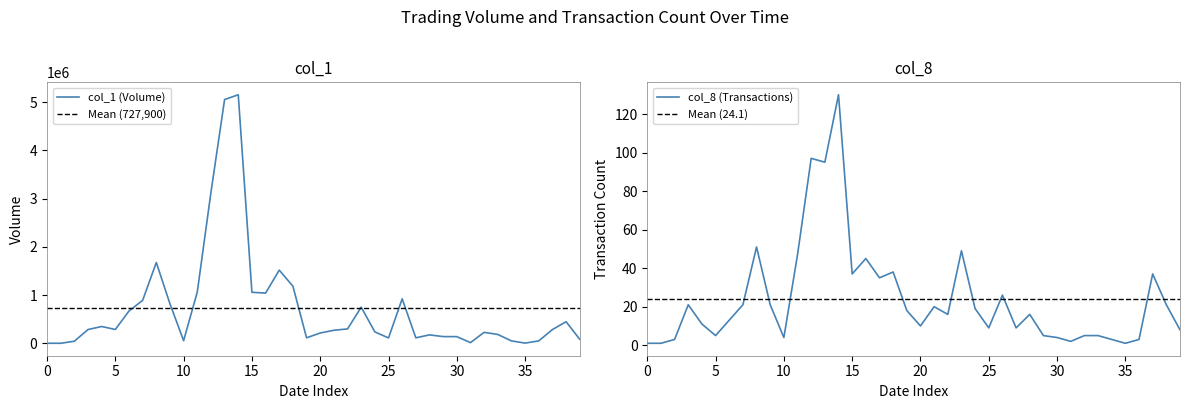

True or false: col_8 (Transactions) has a value of 4 at 10.

True